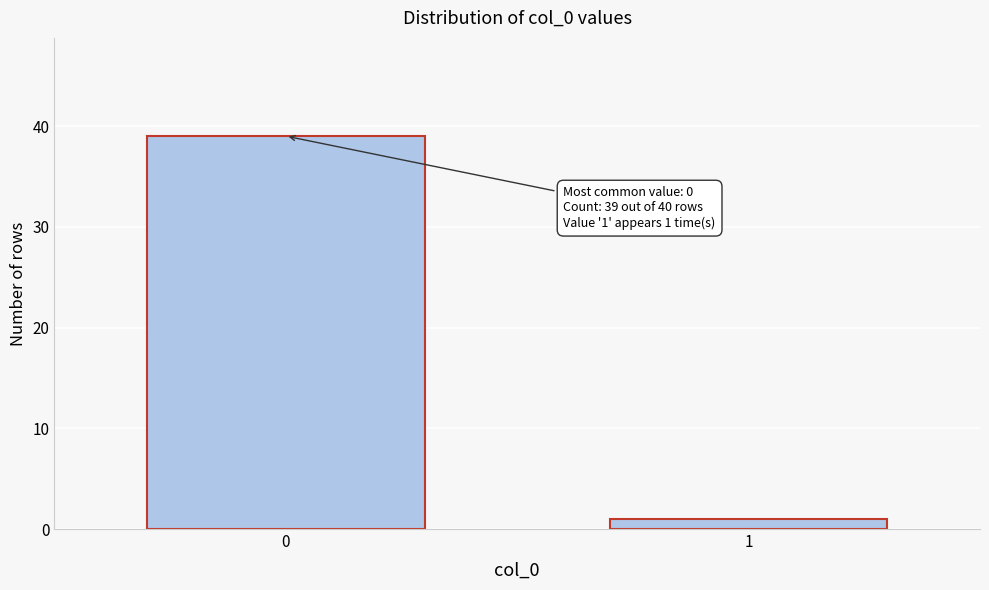

Reading left to right, what are all the values shown in this chart?

0=39	1=1